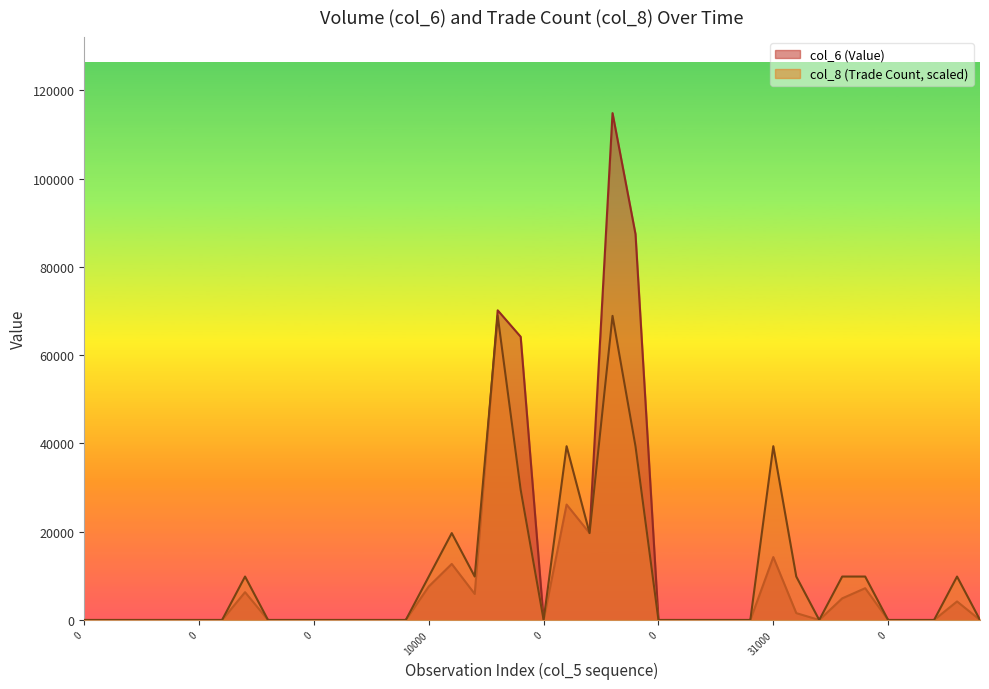

Between which two adjacent categories do col_6 and col_8 first intersect?

17 and 18